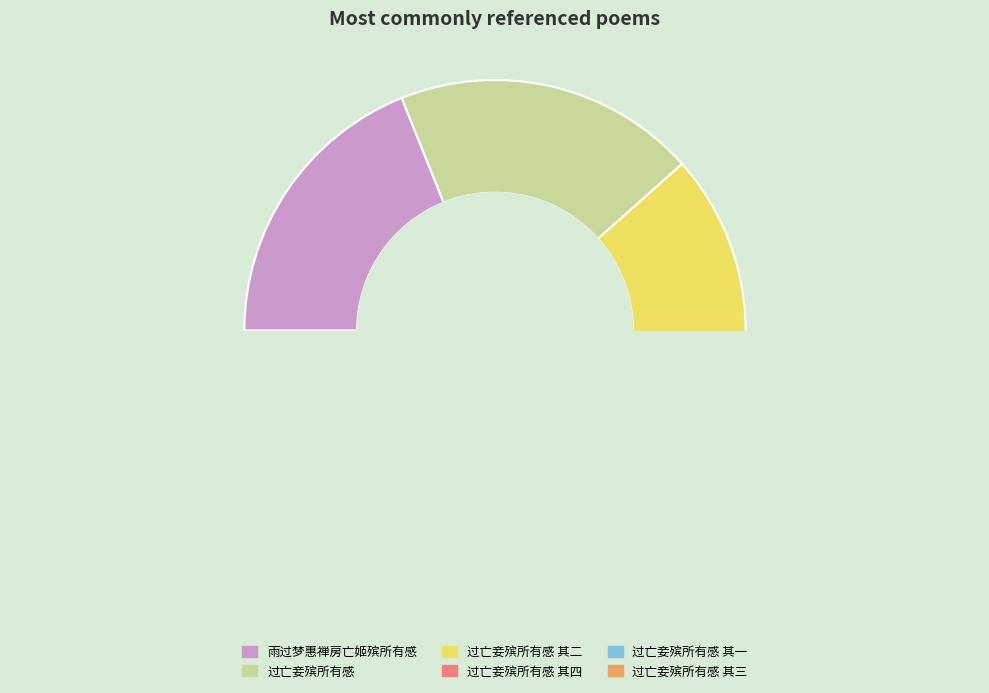

Combined, what portion of the pie is 过亡妾殡所有感 其二 and 过亡妾殡所有感 其三?

30.8%